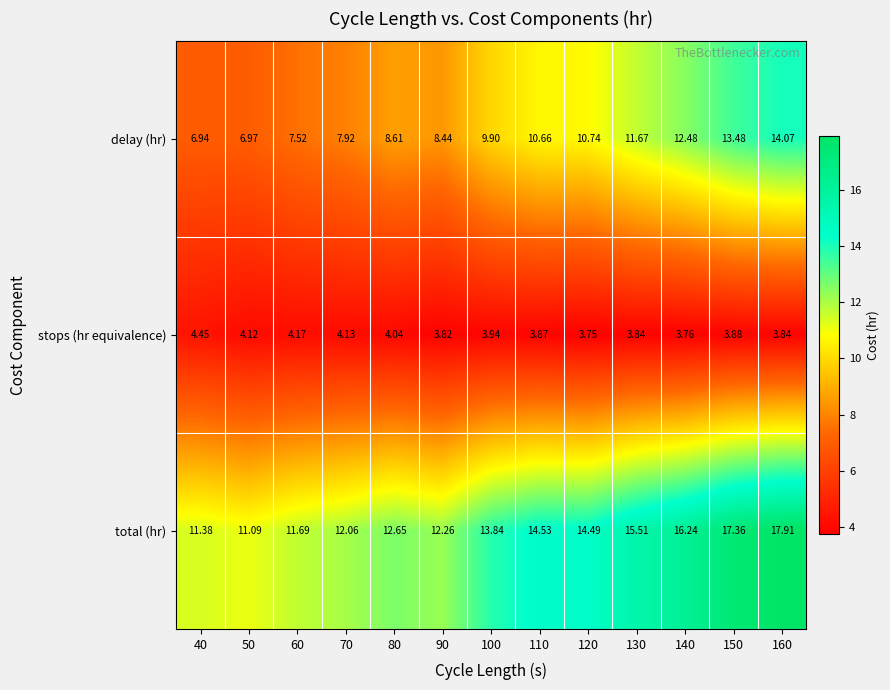

Is the value of stops (hr equivalence) at 50 greater than the value of total (hr) at 120?

No